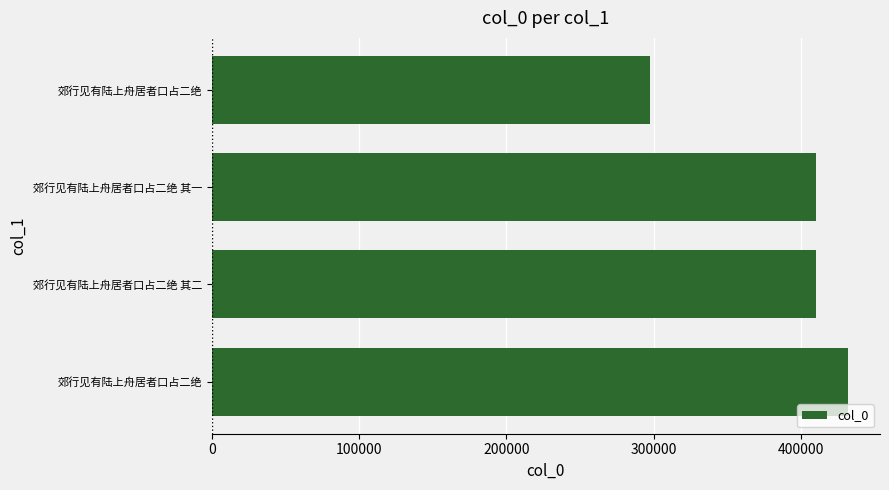

Are the bars horizontal?

Yes